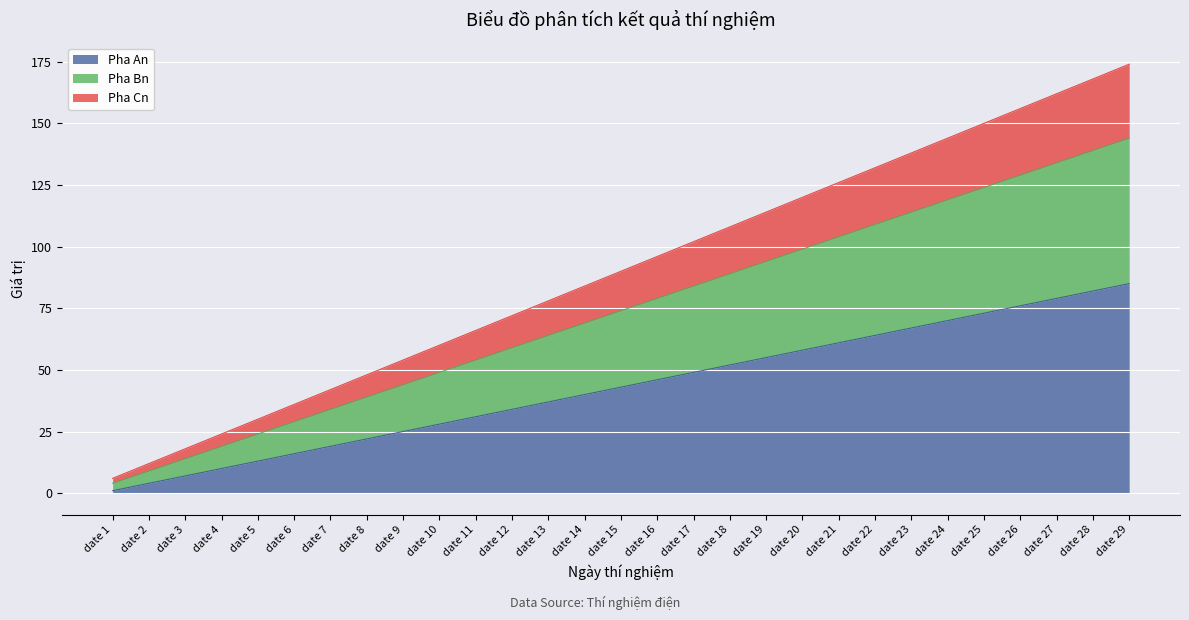

True or false: Pha Bn and Pha Cn cross at least once.

False